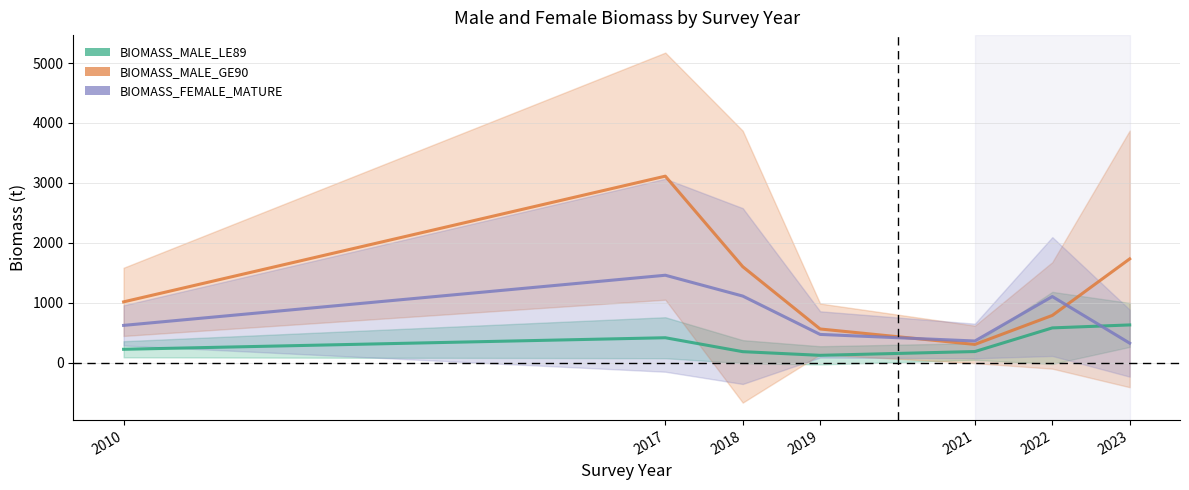

Is this an area chart (filled region under the line)?

No